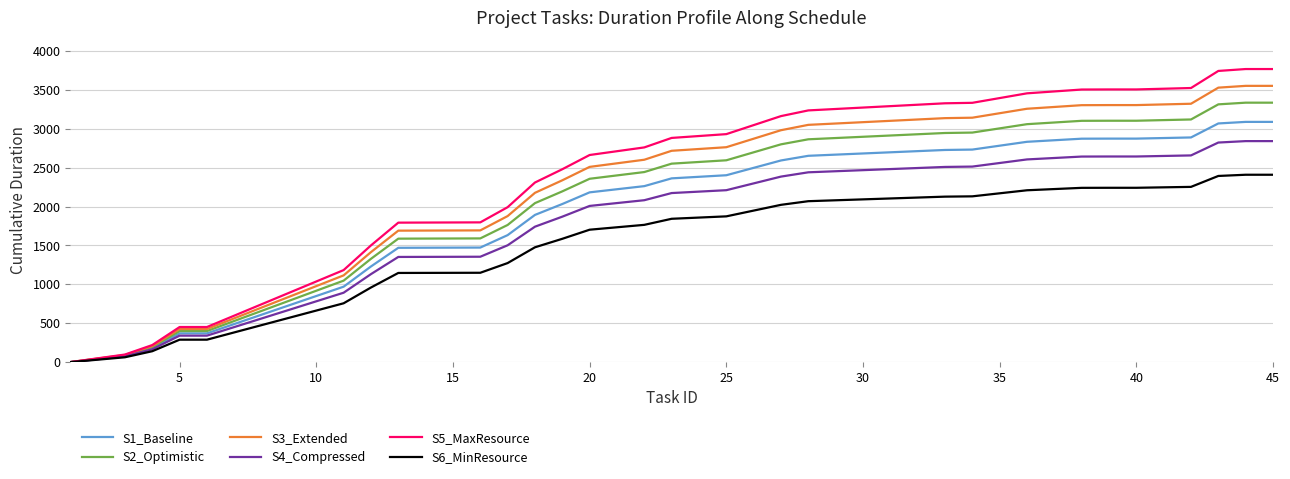

Rank the series by their maximum value, from lowest to highest.

S6_MinResource, S4_Compressed, S1_Baseline, S2_Optimistic, S3_Extended, S5_MaxResource